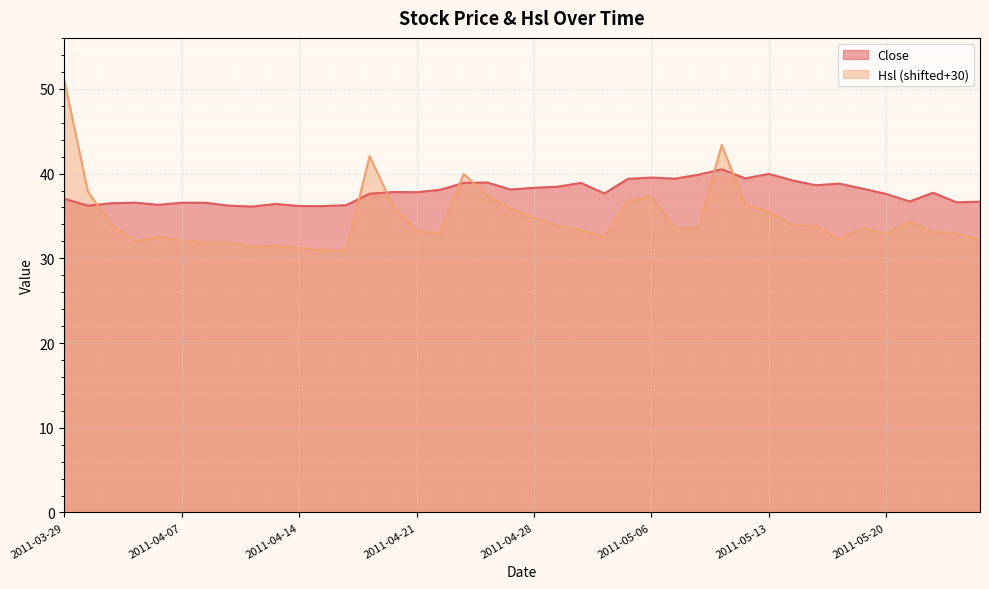

What is the label of the 28th point from the right?

2011-04-18